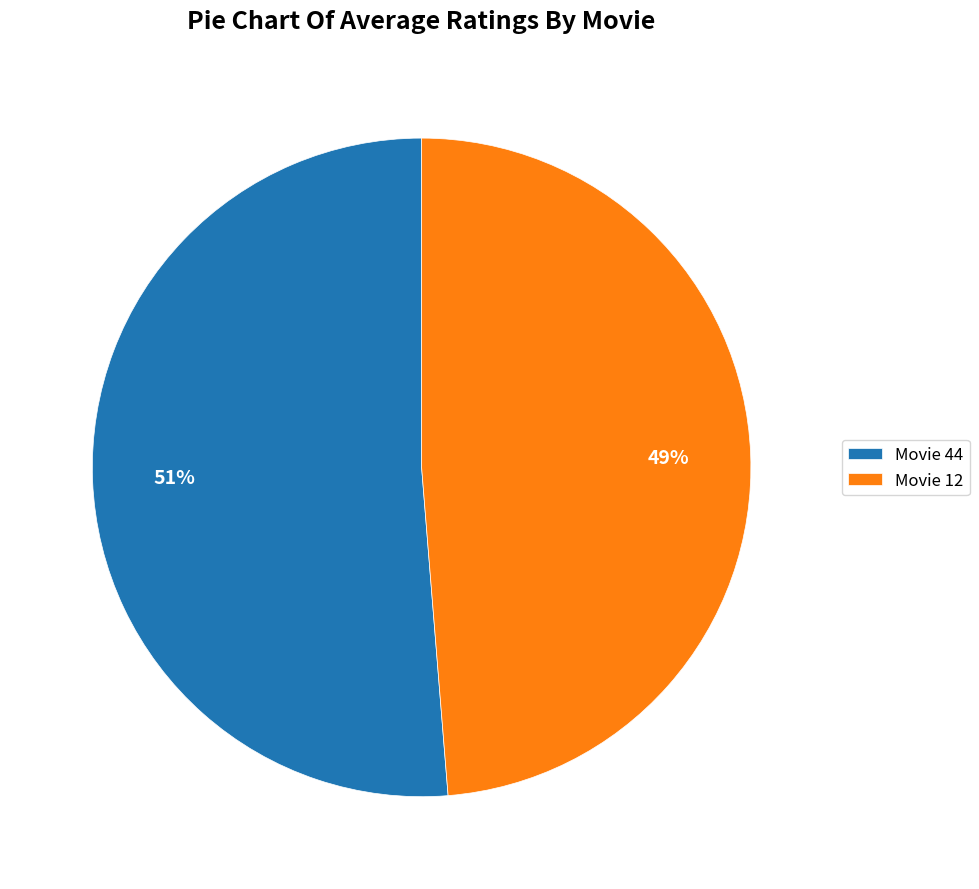

How many slices are in this pie chart?

2